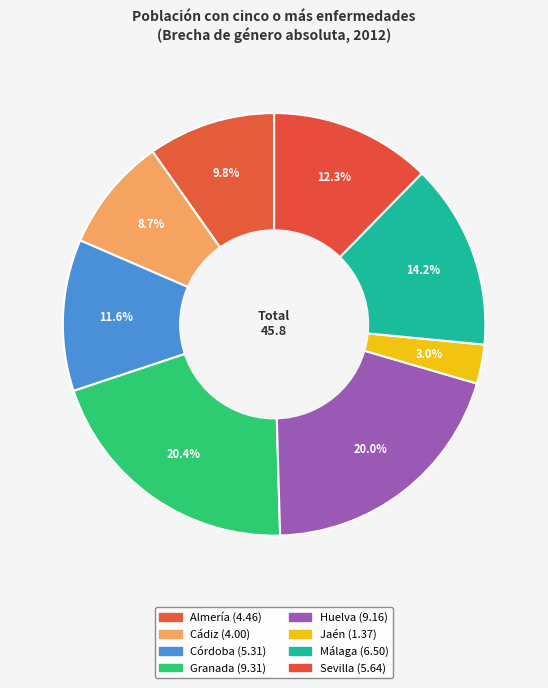

How many segments does this pie chart have?

8